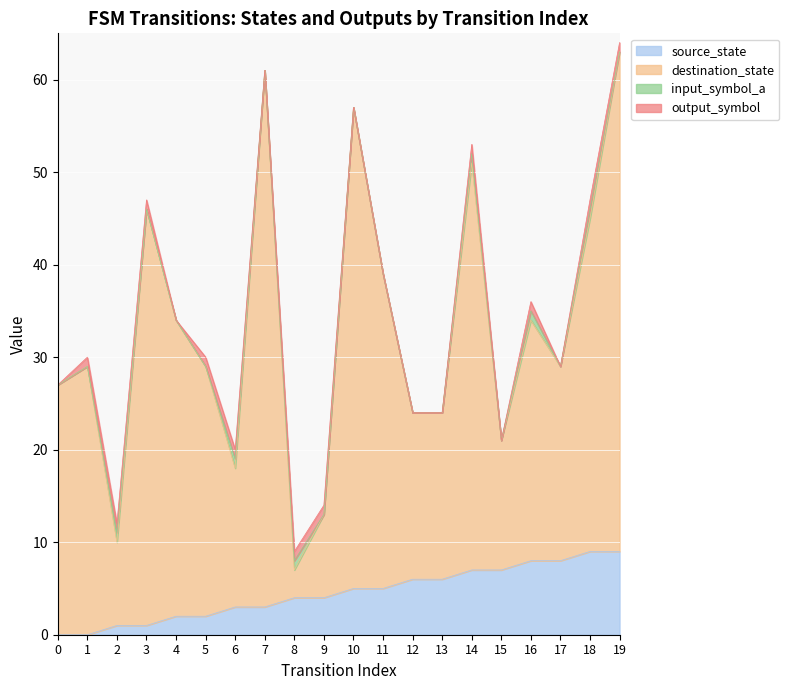

True or false: destination_state and source_state intersect in this chart.

False